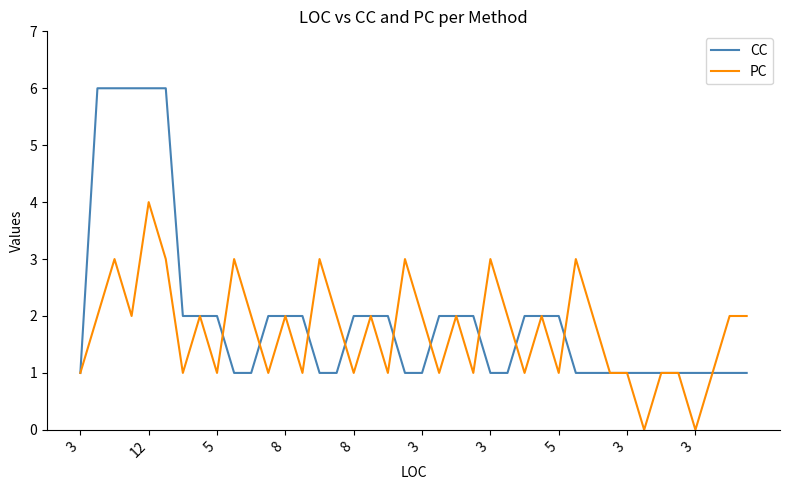

What is the highest value of the PC series?

4